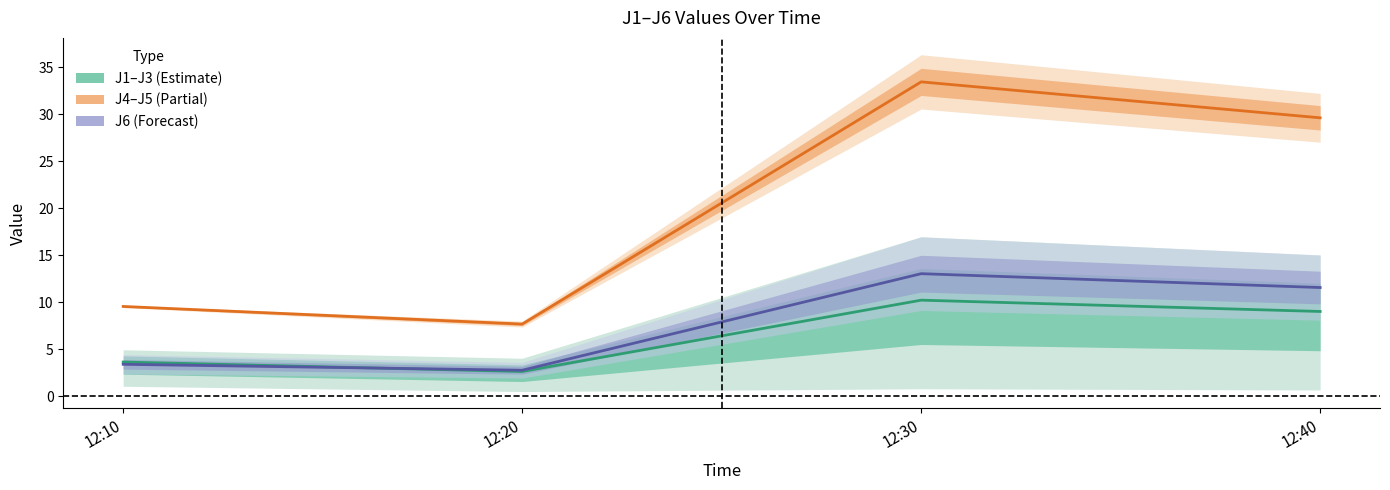

At 12:10, list the series in order from largest to smallest.

J4, J1, J6